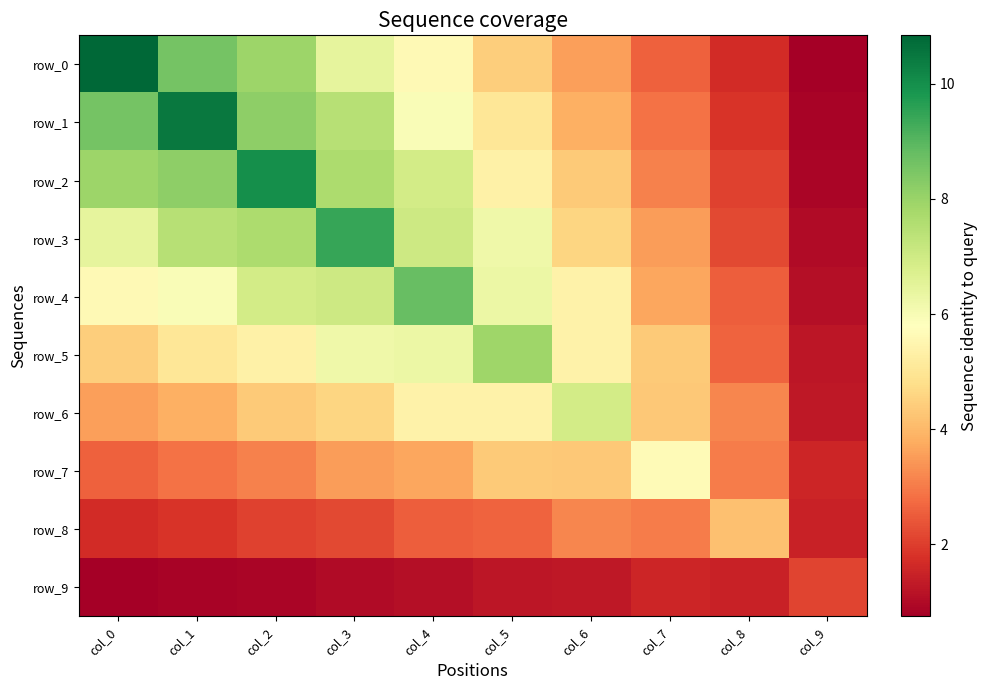

Which series changed the most between col_5 and col_7?

row_5